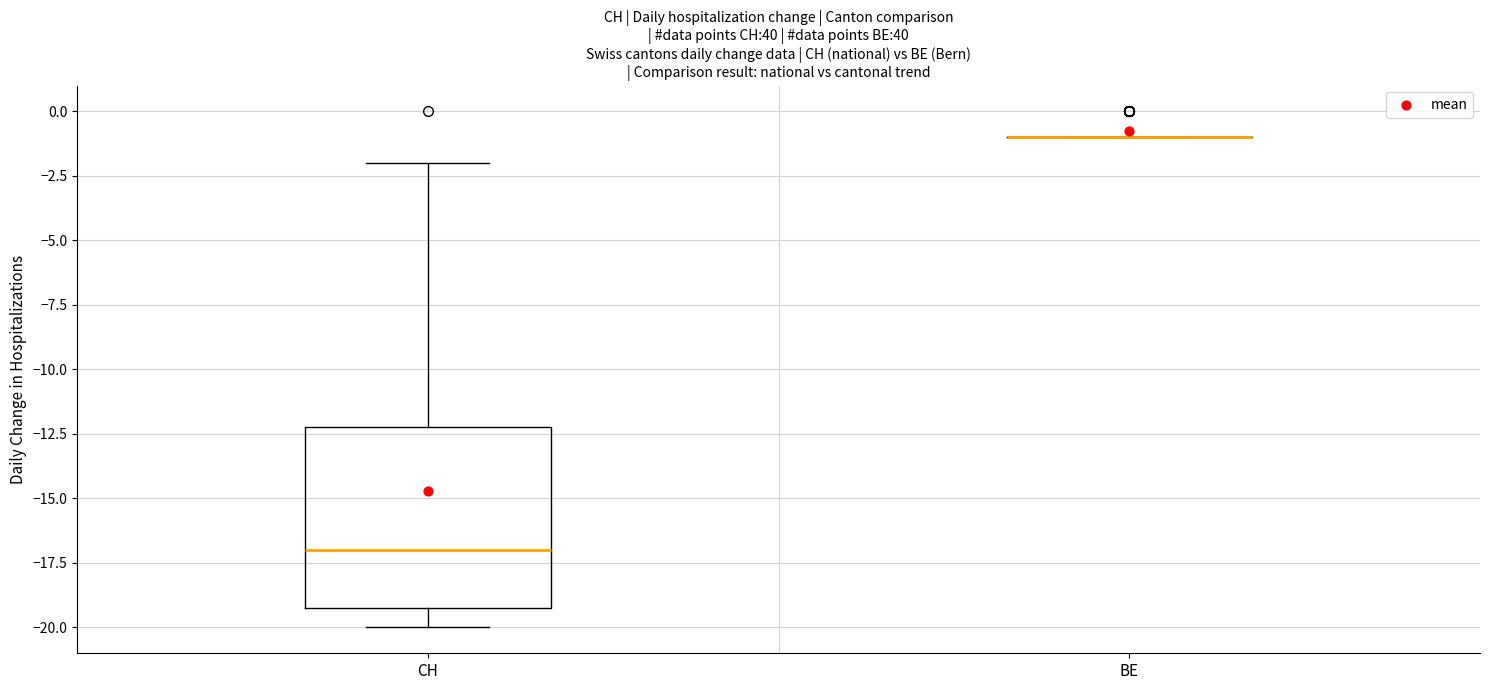

Reading left to right, read every box against the y-axis: the position of its median line, the range the box covers, and the ends of its whiskers. The values are not printed on the chart, so give them approximately, as read against the axis.

CH: median -17, box -19 to -12, whiskers -20 to -2
BE: box collapsed to a line at -1, whiskers -1 to -1